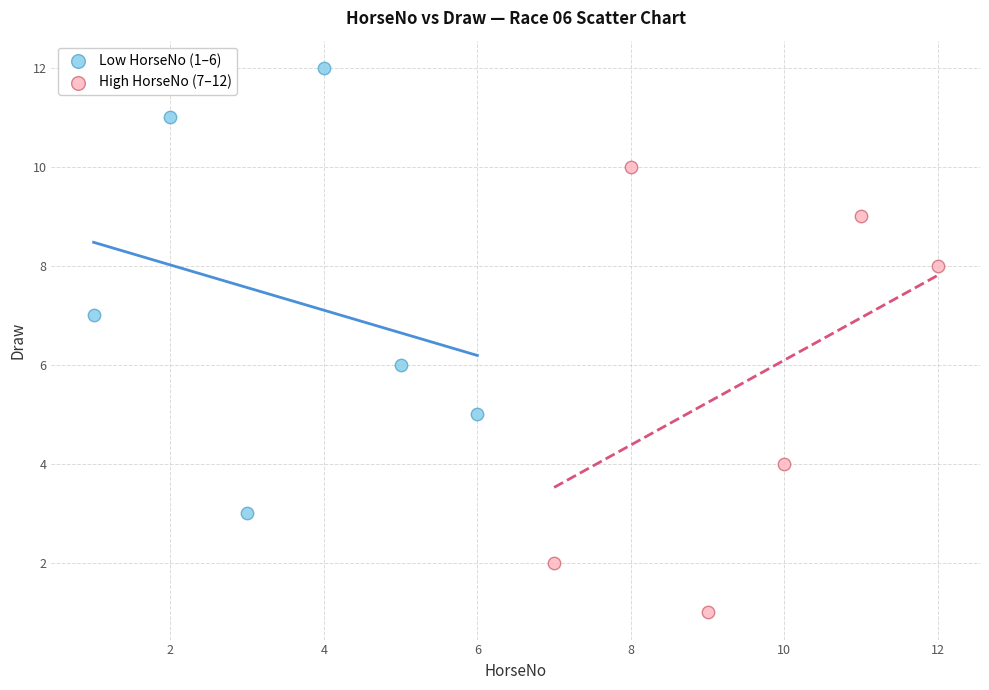

Which series reaches the maximum Y coordinate?

Low HorseNo (1–6)